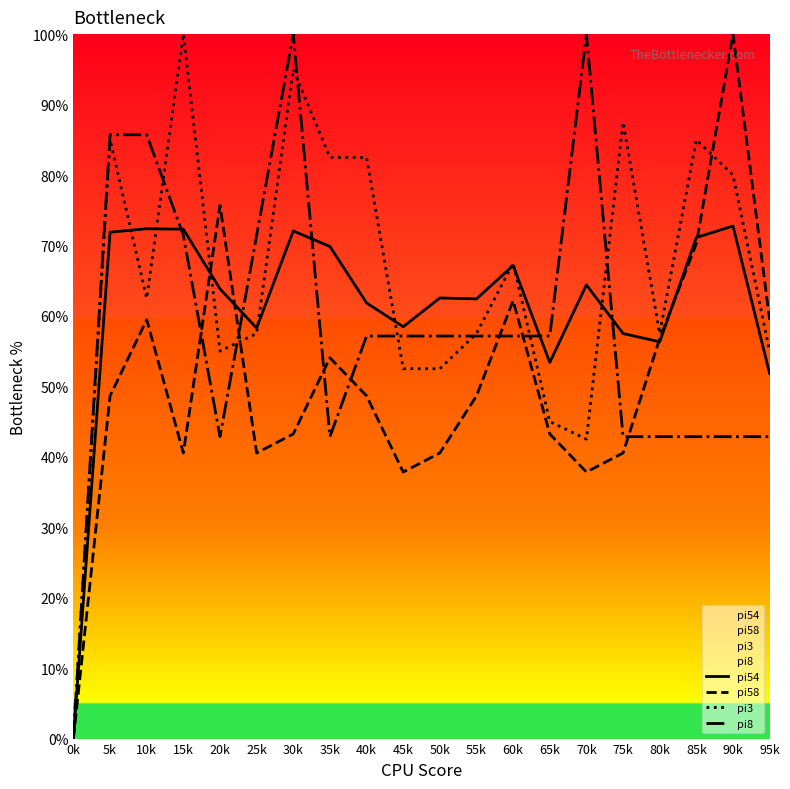

True or false: pi54 has a value of 71.9 at 5k.

True